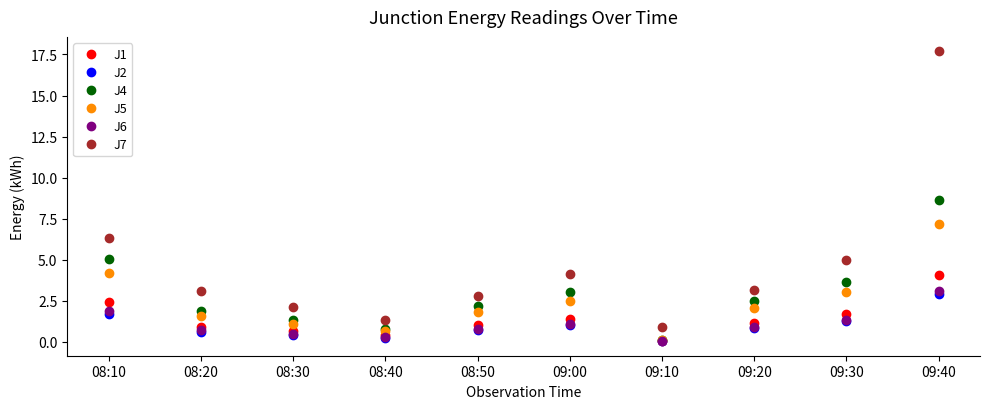

What is the maximum value for J4?

8.7